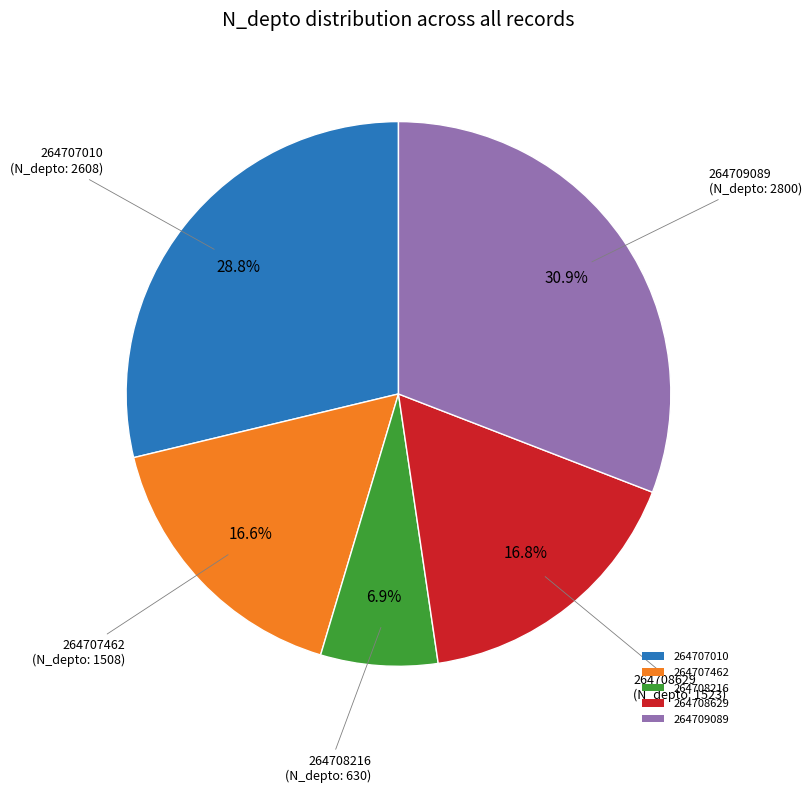

To the nearest percent, what is the average slice percentage?

20%